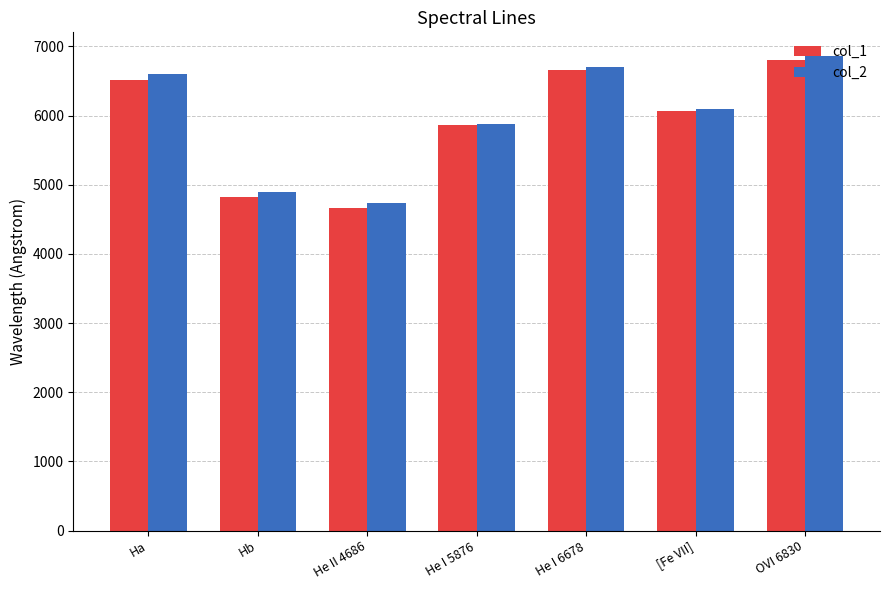

What is the sum of the col_1 values at He I 6678 and He I 5876?

12525